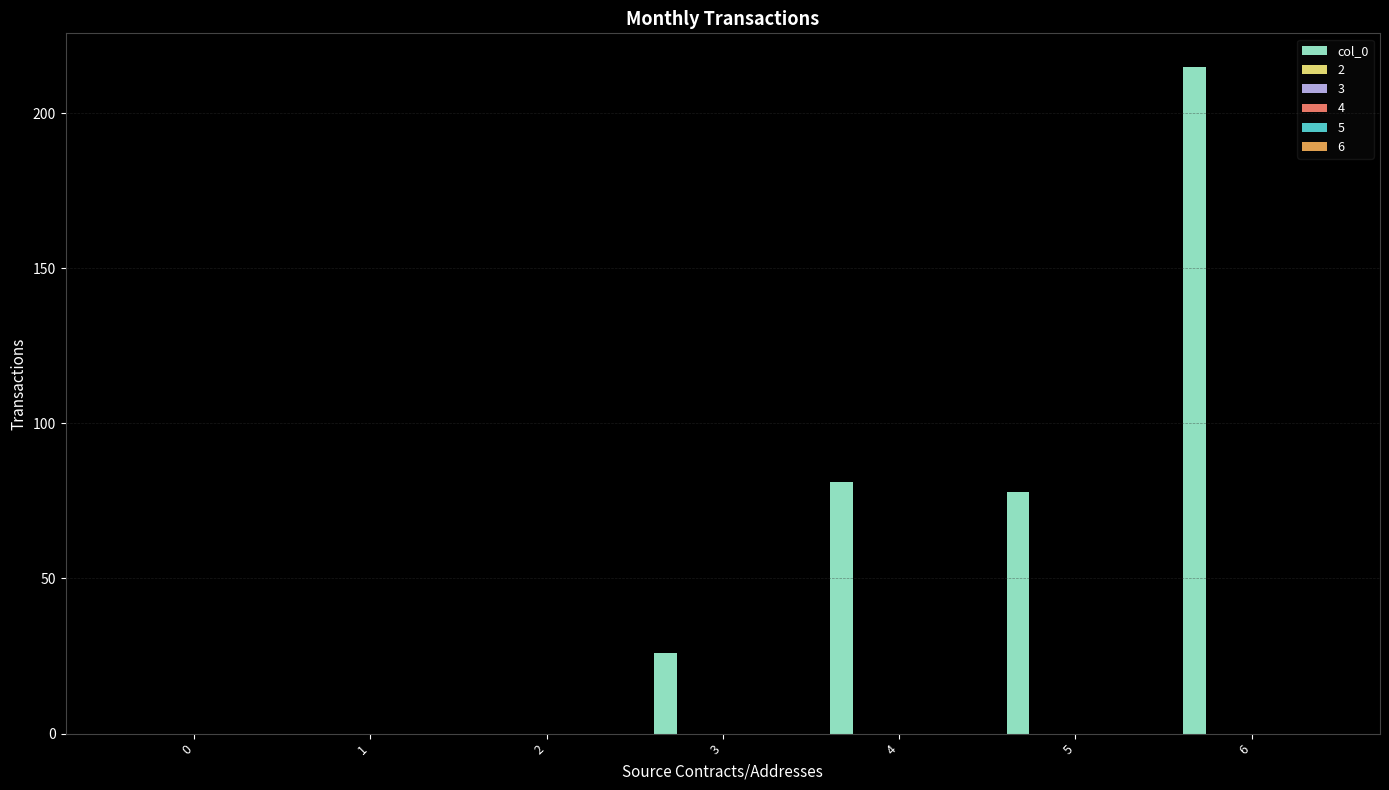

What is the sum of all values?

400